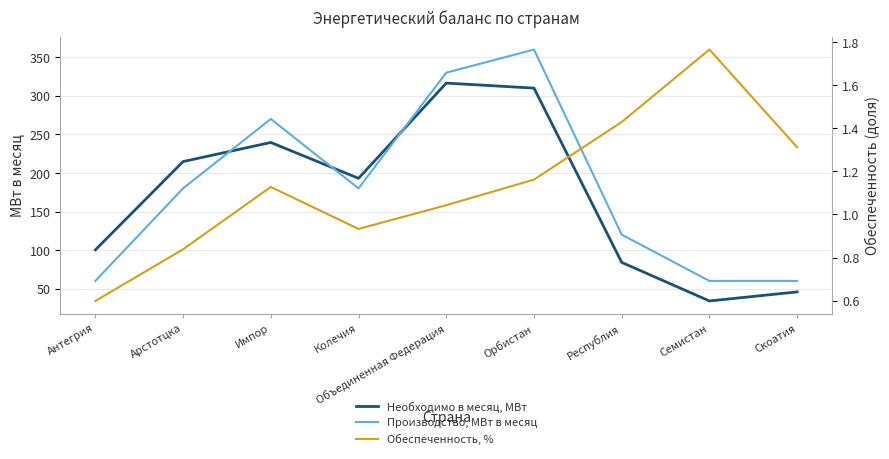

How many lines are shown in the chart?

3